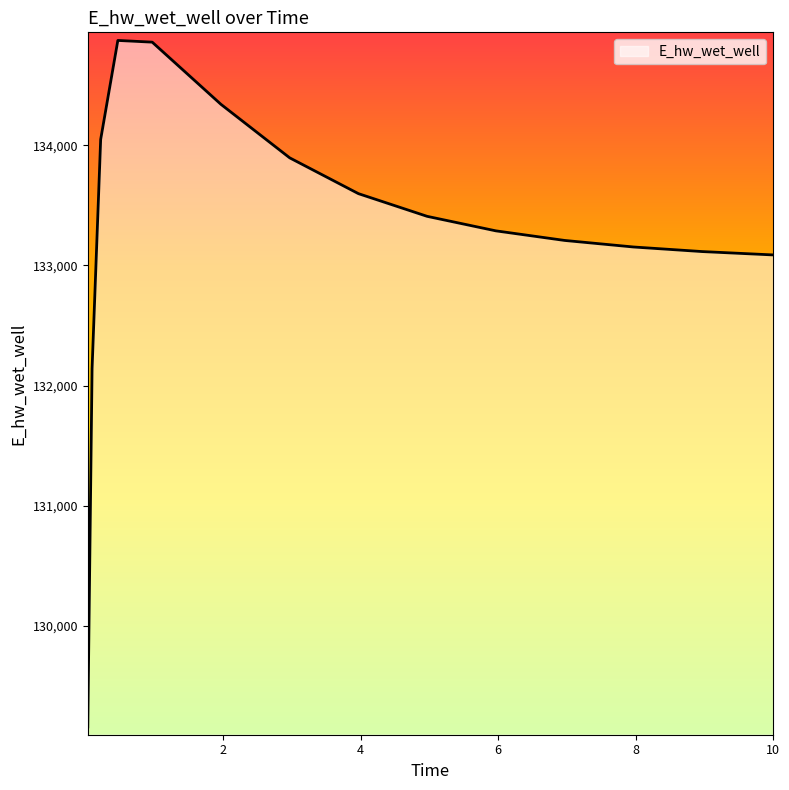

What is the difference between the maximum and minimum values?

5711.0